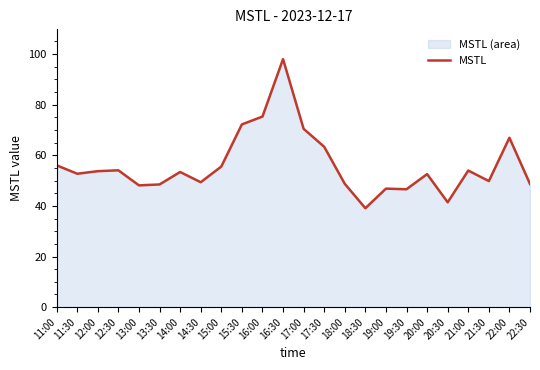

Reading right to left, extract all data points from this chart.

48.7	66.9	49.8	54.0	41.4	52.6	46.6	46.8	39.1	48.7	63.4	70.5	98.0	75.3	72.2	55.6	49.4	53.4	48.5	48.1	54.1	53.7	52.7	56.1